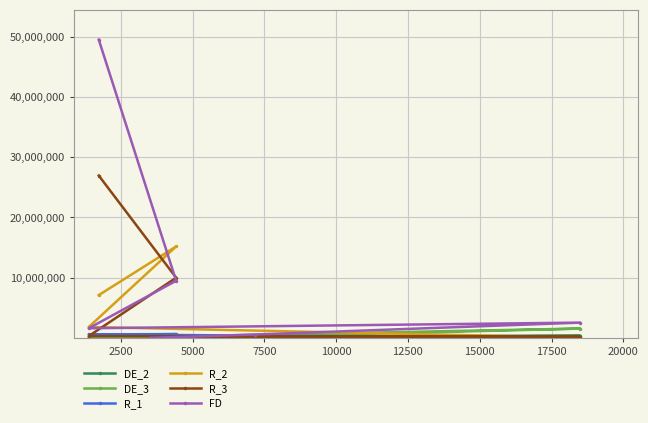

Which series has the largest range (max minus min)?

FD